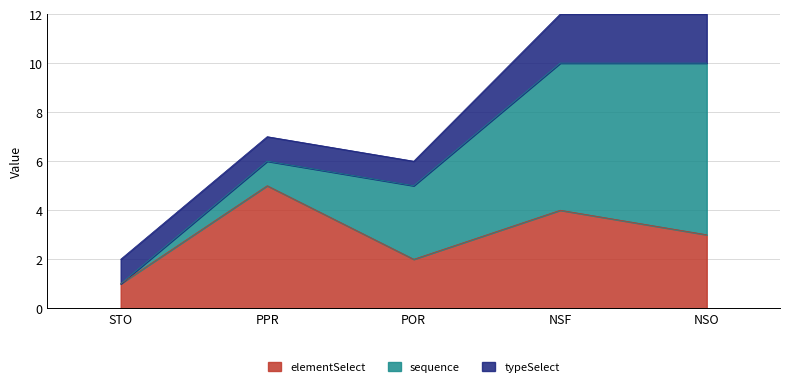

What value does the elementSelect series have at POR?

2